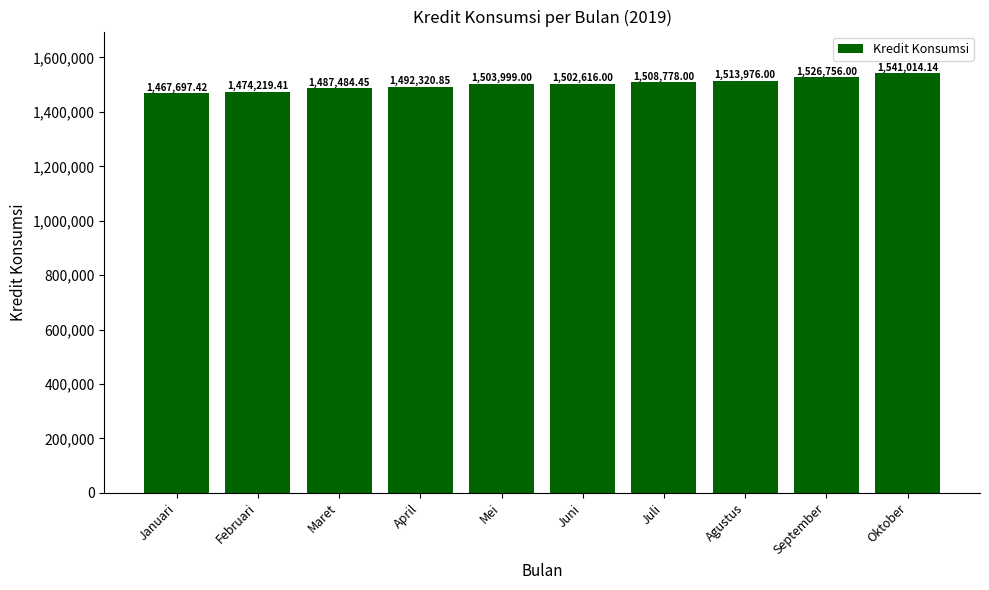

What is the ratio of the value at Juni to the value at Maret?

1.0